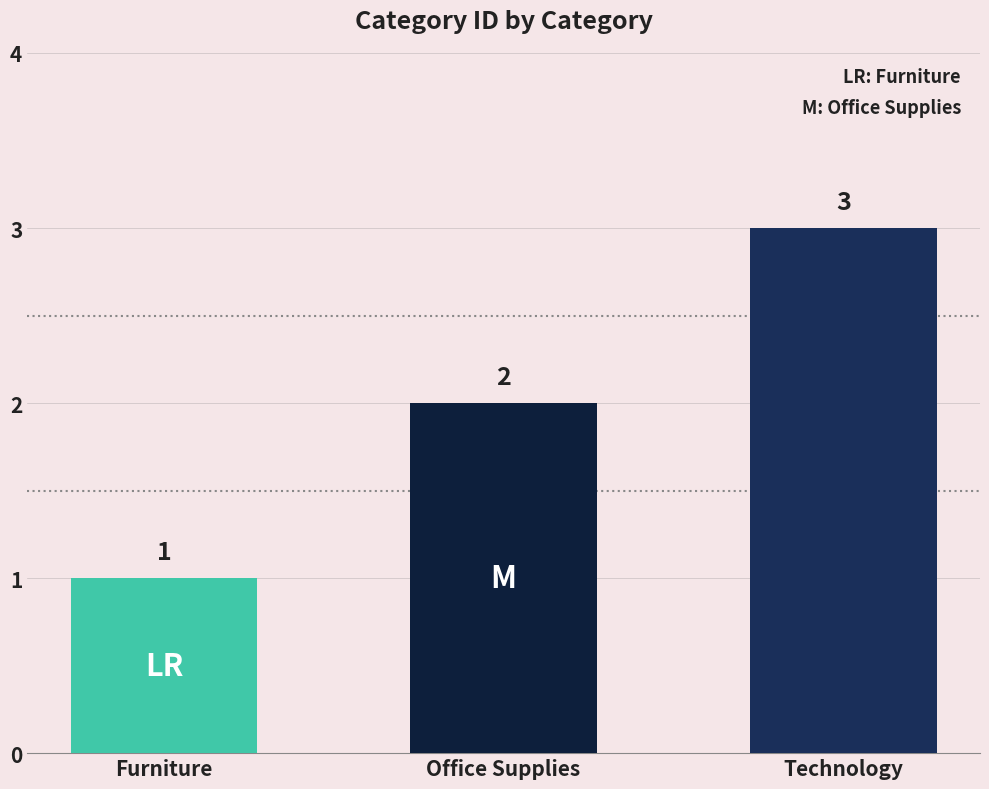

What is the value of the 1st bar from the left?

1